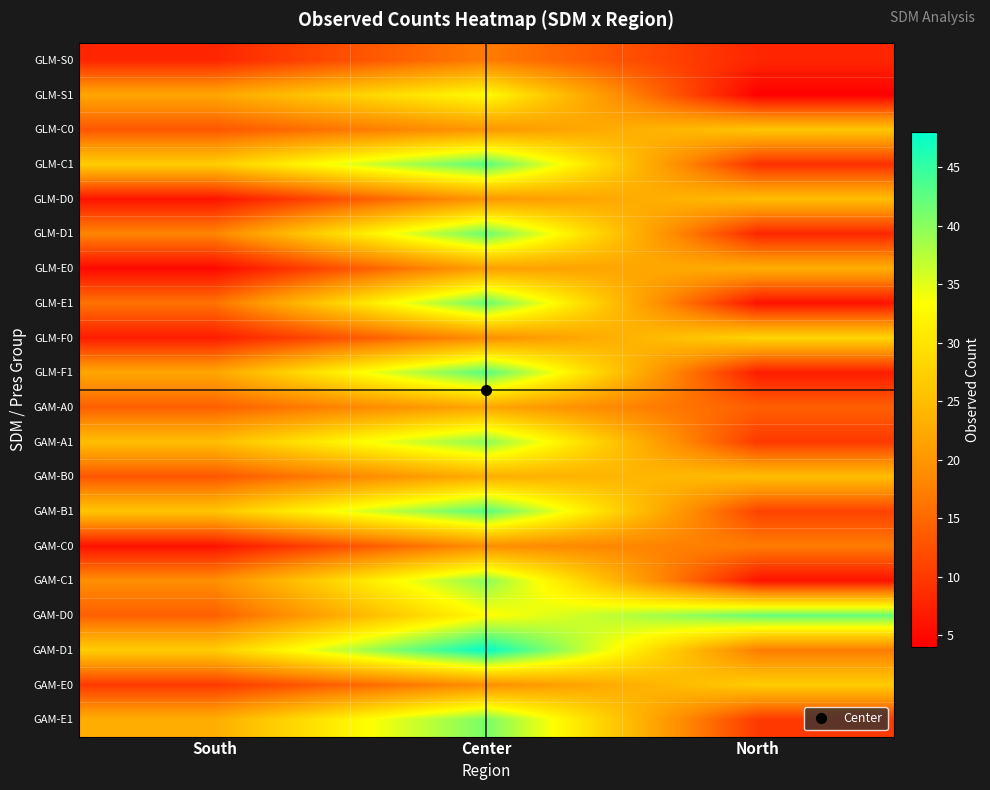

How many data points does each series have?

3